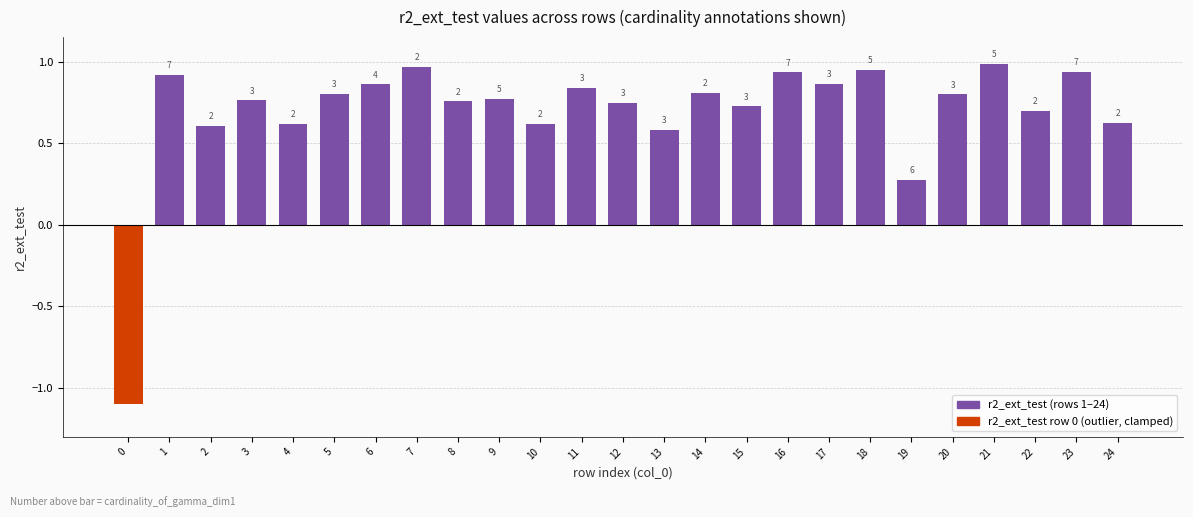

Are the bars horizontal?

No